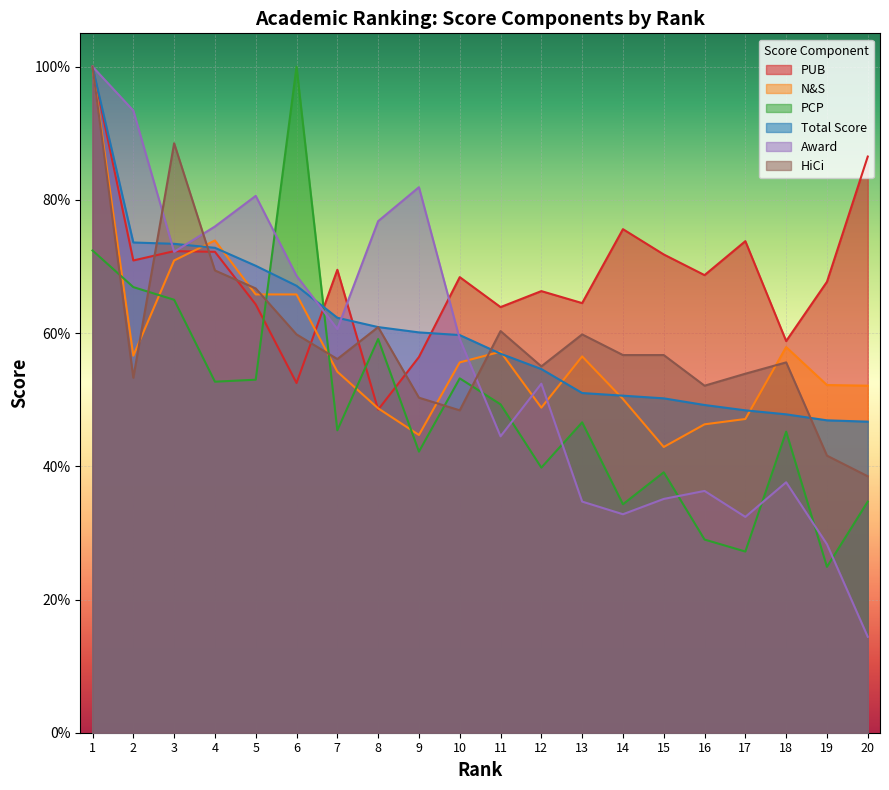

In PUB, how many points are higher than both neighbors (excluding endpoints)?

6